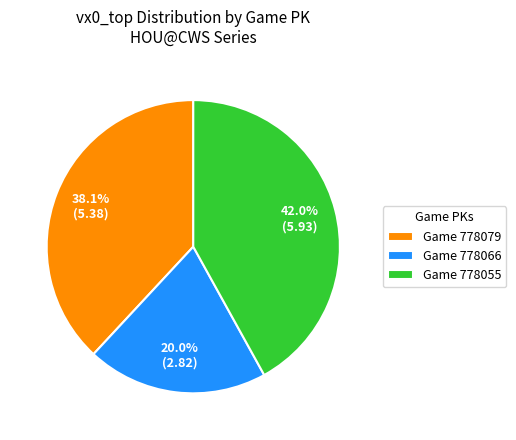

Which slice is the smallest?

Game 778066